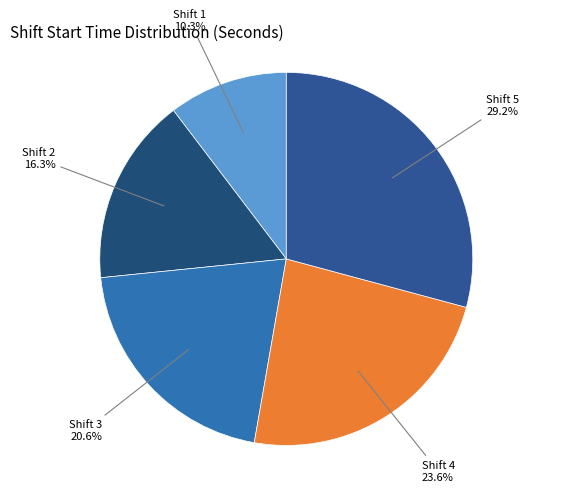

Is there a majority slice in this chart?

No